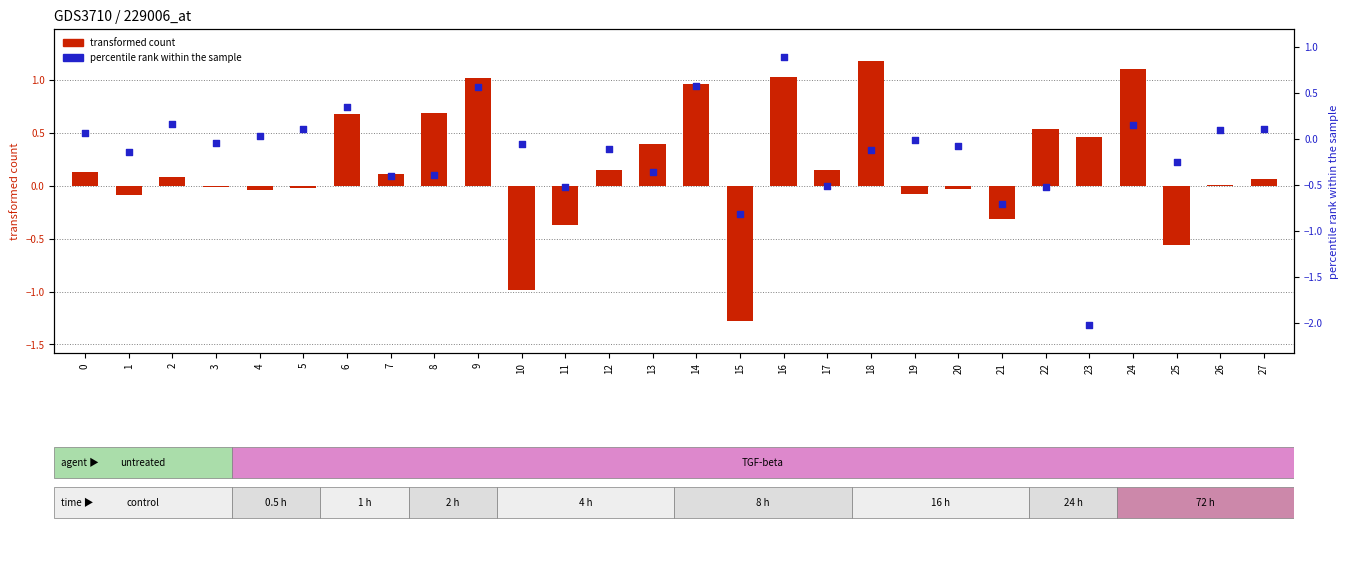

Which series contains the highest Y value?

transformed count